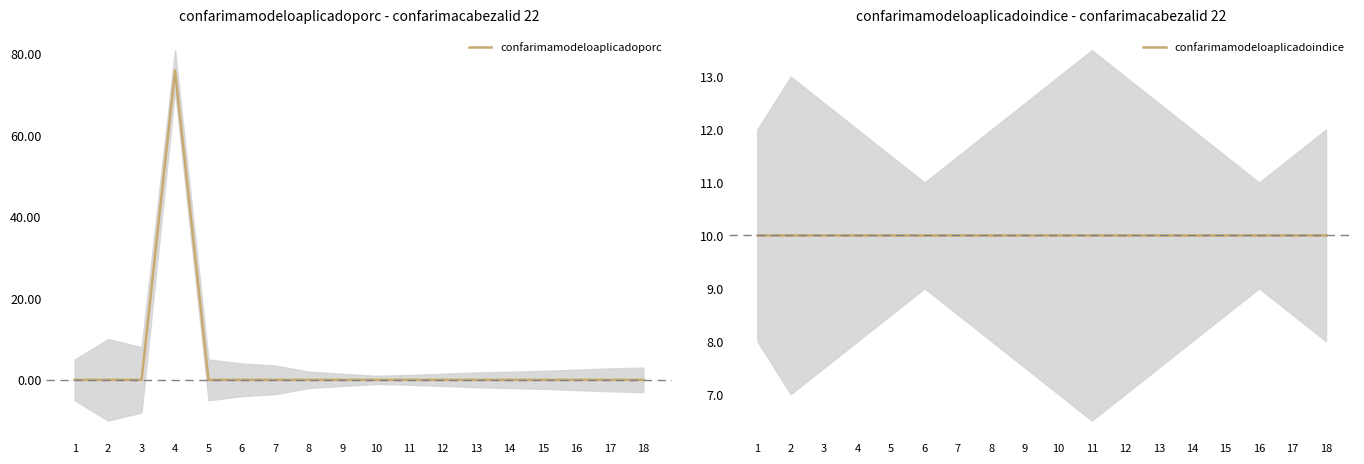

Does the chart have visible grid lines?

No